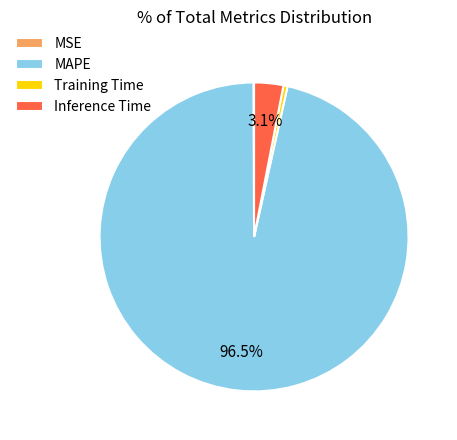

Which slice is the largest?

MAPE